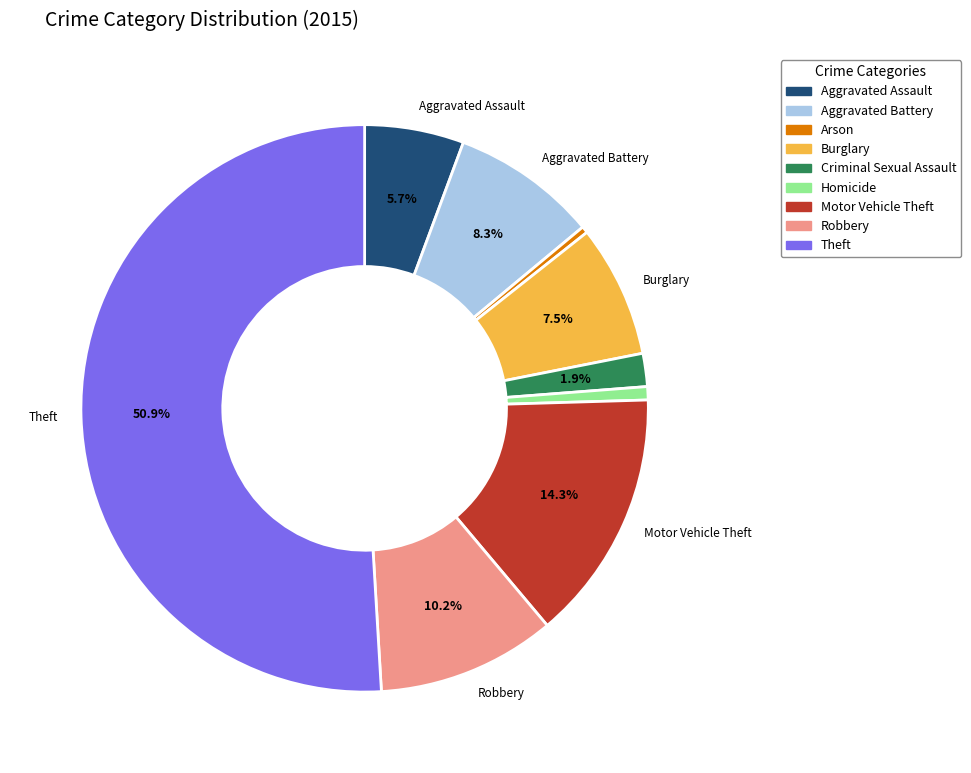

True or false: Motor Vehicle Theft accounts for 28% of the total.

False